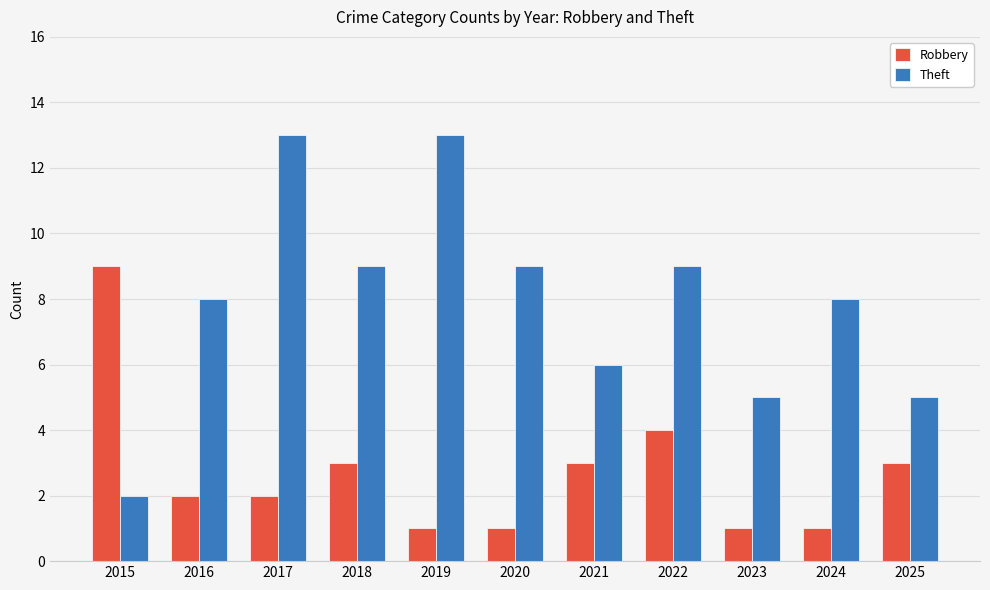

True or false: Robbery has a value of 3 at 2017.

False